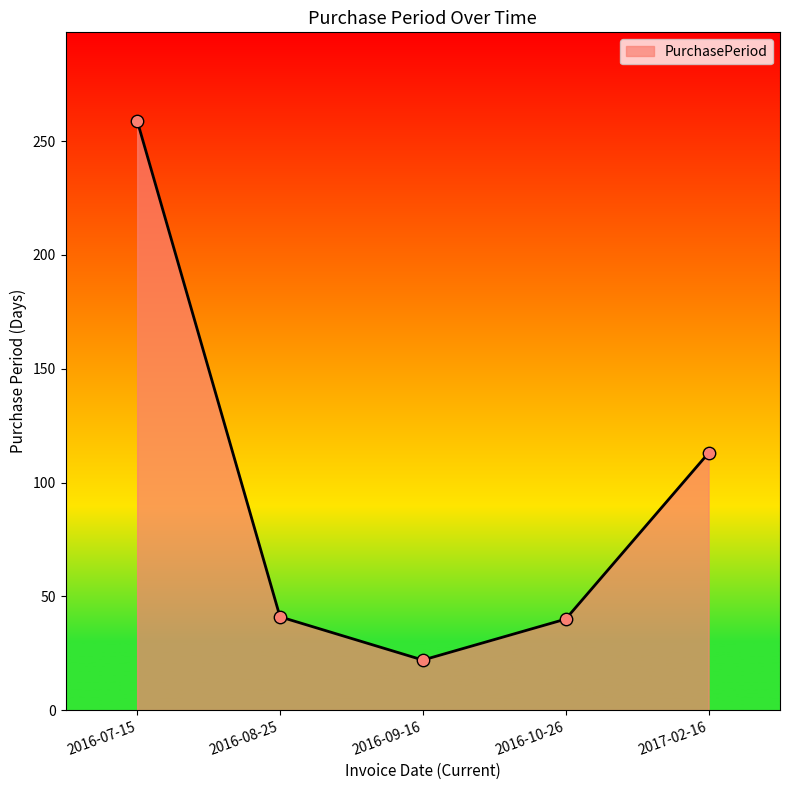

Between 2017-02-16 and 2016-10-26, which is larger?

2017-02-16